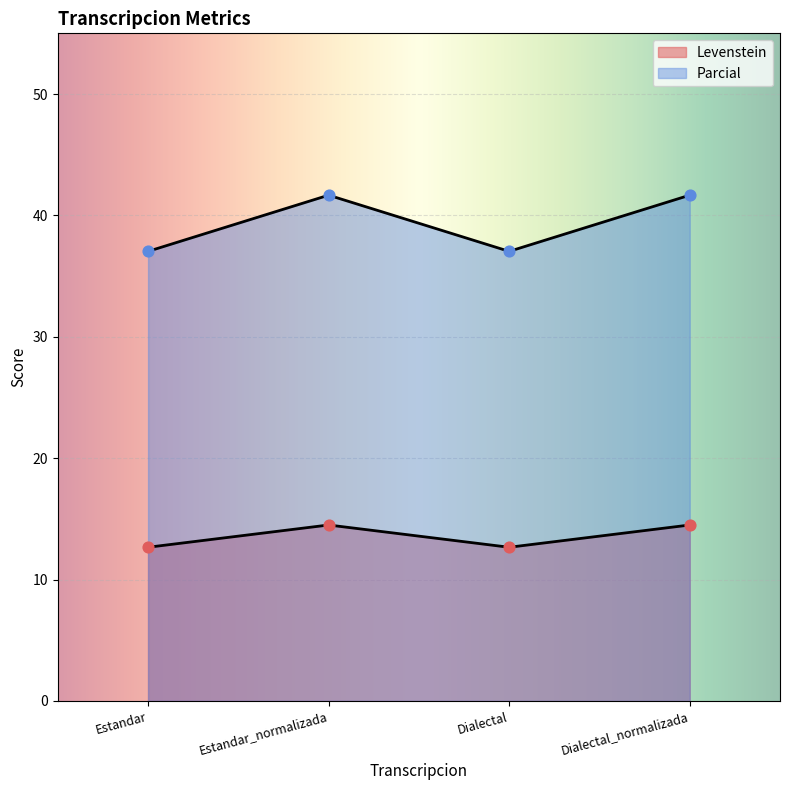

Which series has the largest Y range (max minus min)?

Parcial